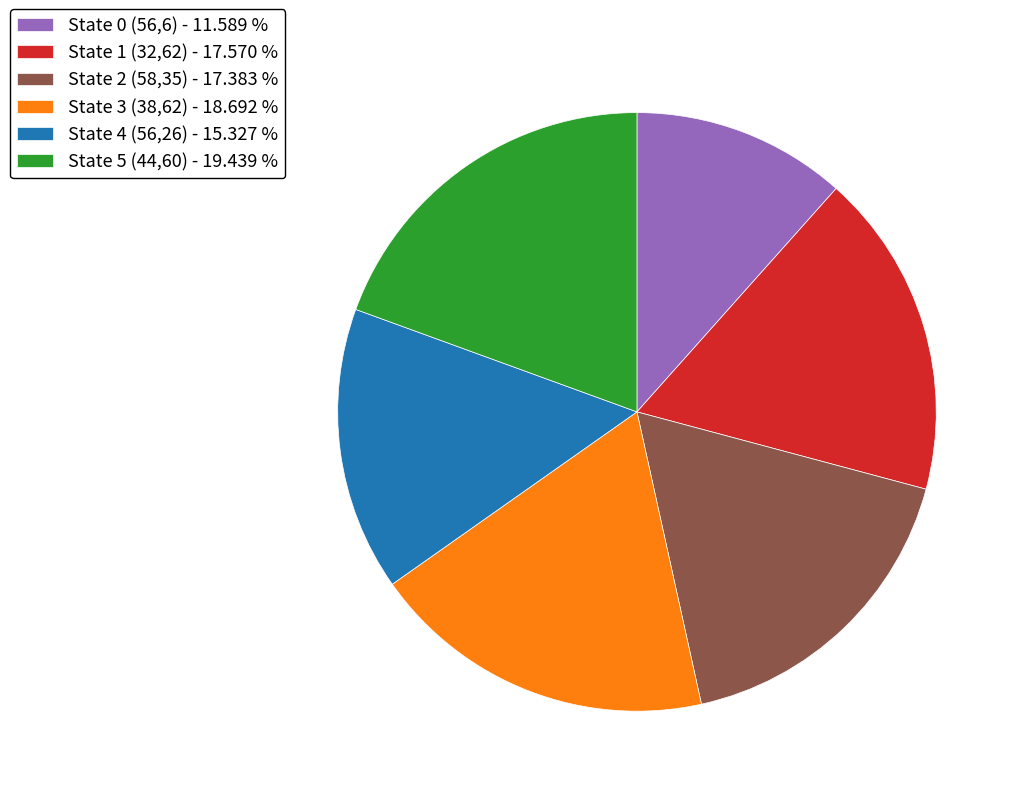

Which slice is the largest?

State 5 (44,60) - 19.439 %